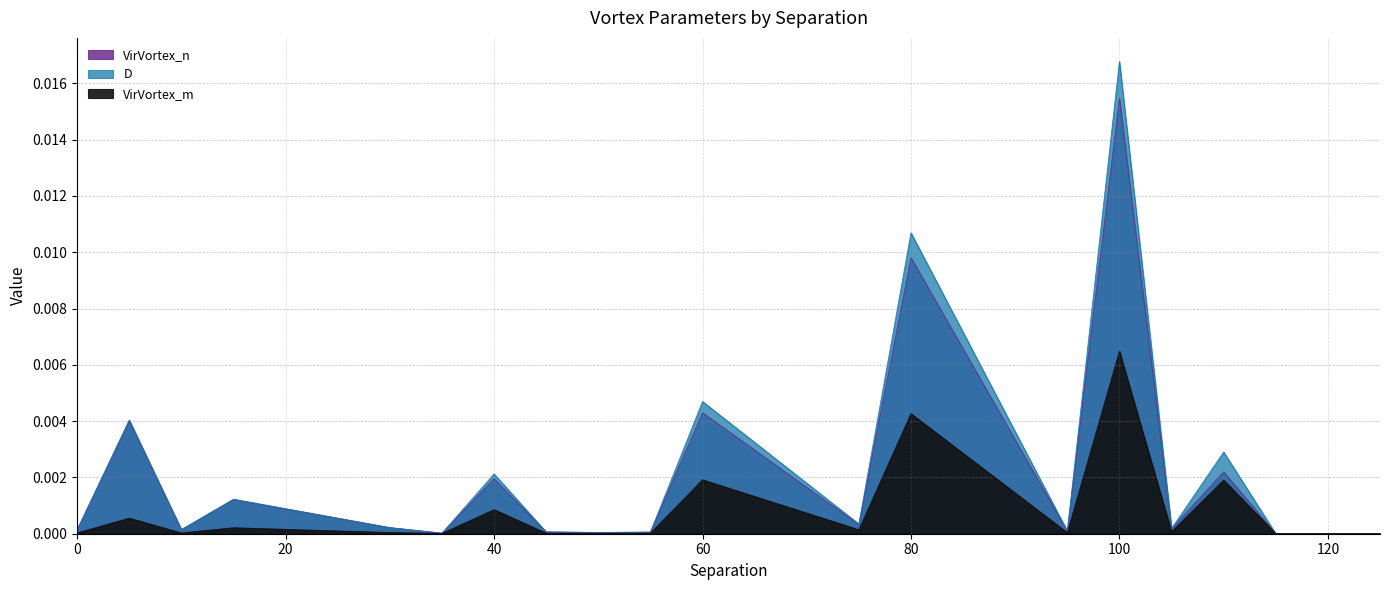

How many categories are shown in the chart?

20